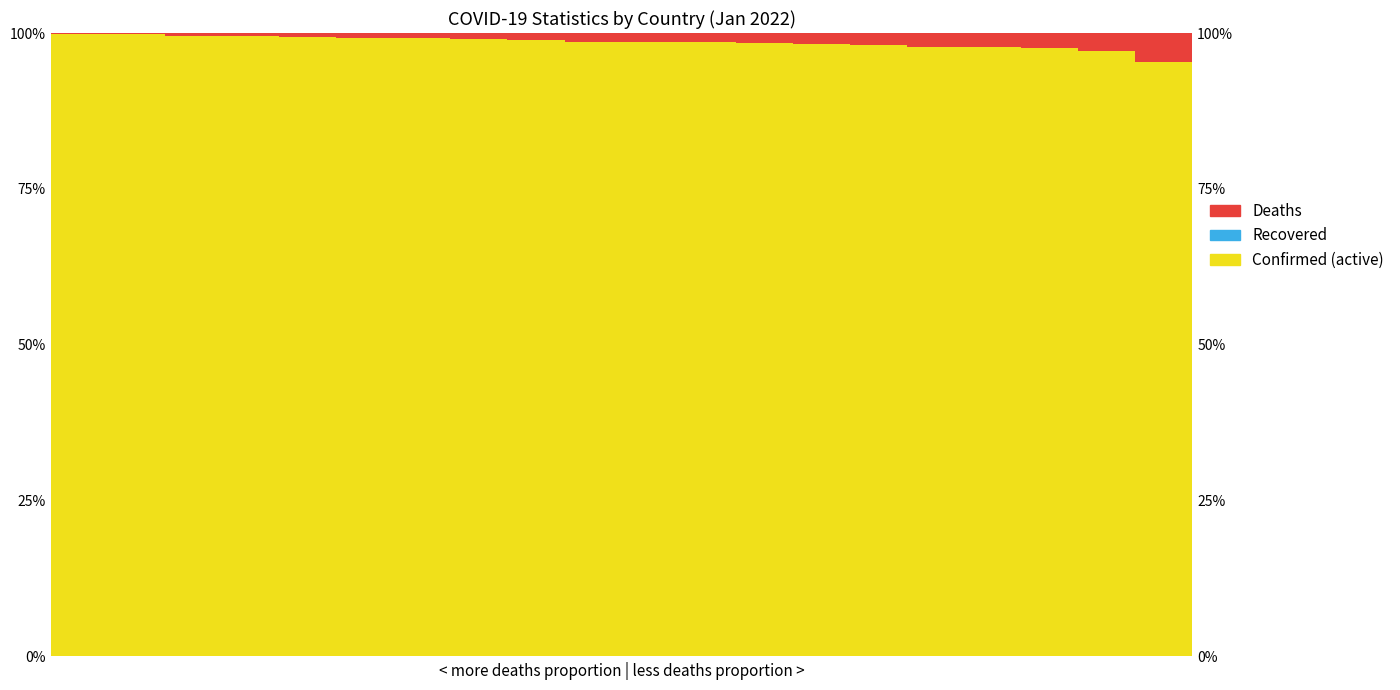

How many series are shown in this chart?

3